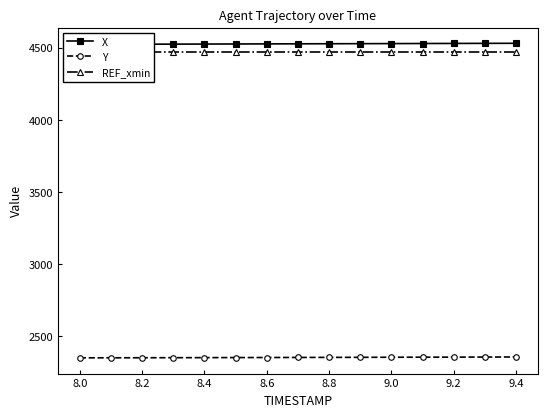

Reading left to right, what are all the values shown in this chart?

X: 4523.0	4523.5	4524.1	4524.6	4525.1	4525.7	4526.2	4526.8	4527.3	4527.8	4528.4	4528.9	4529.4	4529.9	4530.5
Y: 2351.7	2352.1	2352.5	2352.9	2353.3	2353.7	2354.1	2354.6	2355.0	2355.4	2355.9	2356.4	2356.8	2357.3	2357.8
REF_xmin: 4471.7	4471.7	4471.7	4471.7	4471.7	4471.7	4471.7	4471.7	4471.7	4471.7	4471.7	4471.7	4471.7	4471.7	4471.7